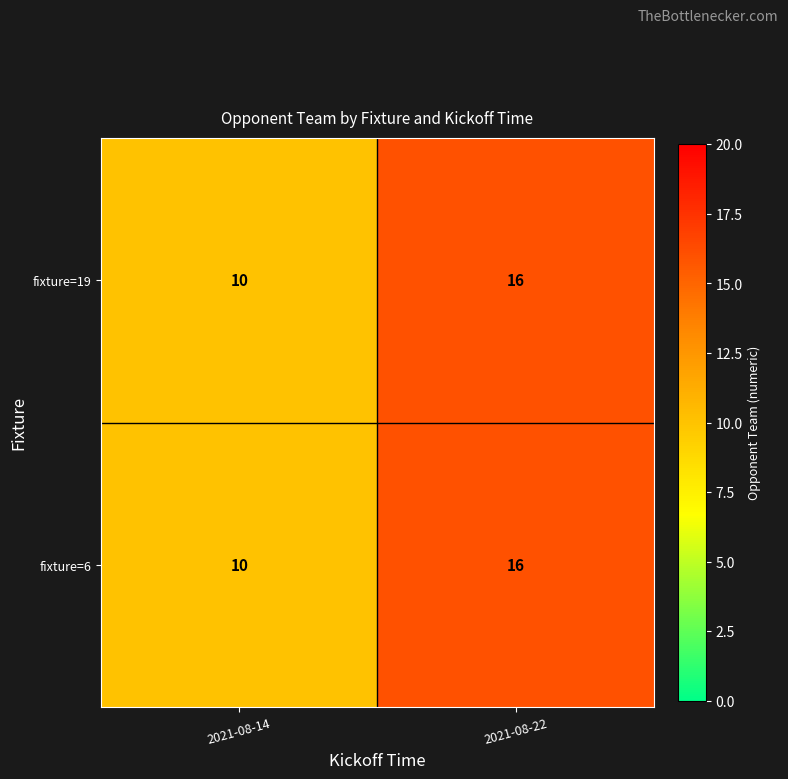

What is the minimum value for fixture=6?

10